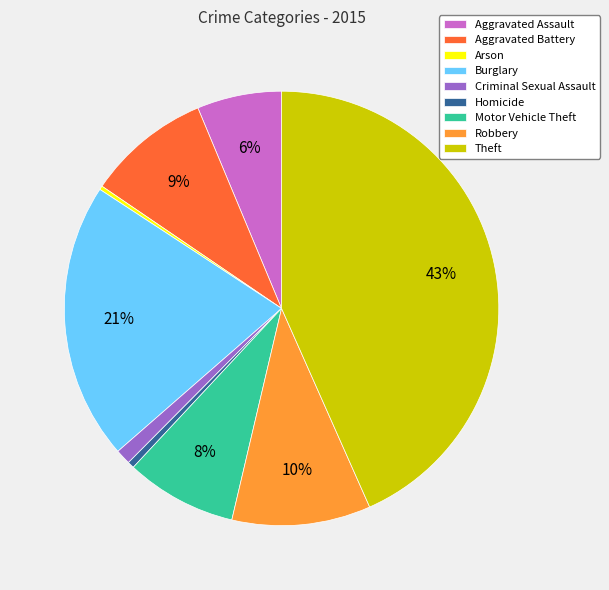

Which category has the biggest portion of the pie?

Theft